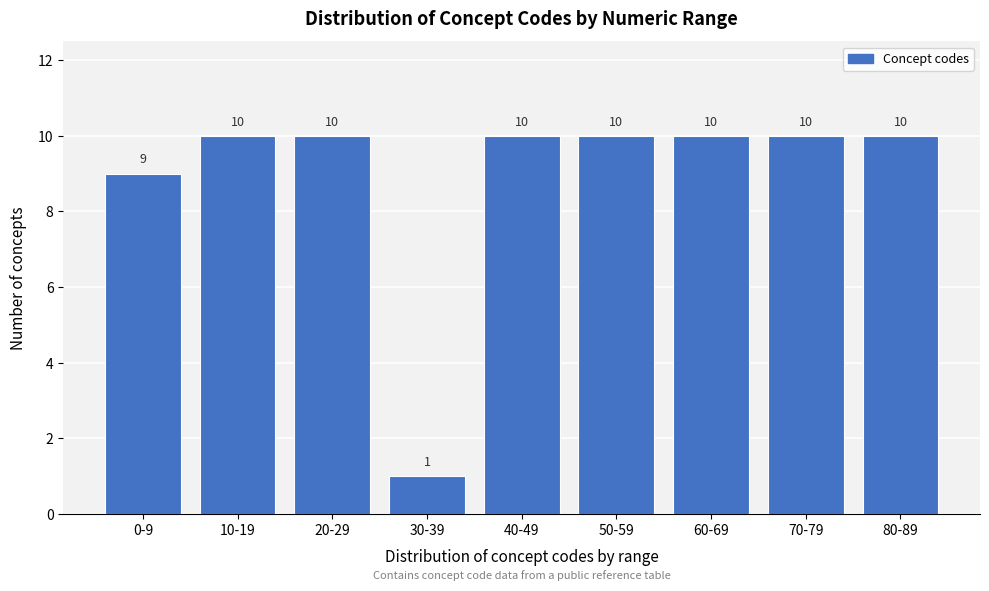

Reading left to right, what are all the values shown in this chart?

0-9=9	10-19=10	20-29=10	30-39=1	40-49=10	50-59=10	60-69=10	70-79=10	80-89=10